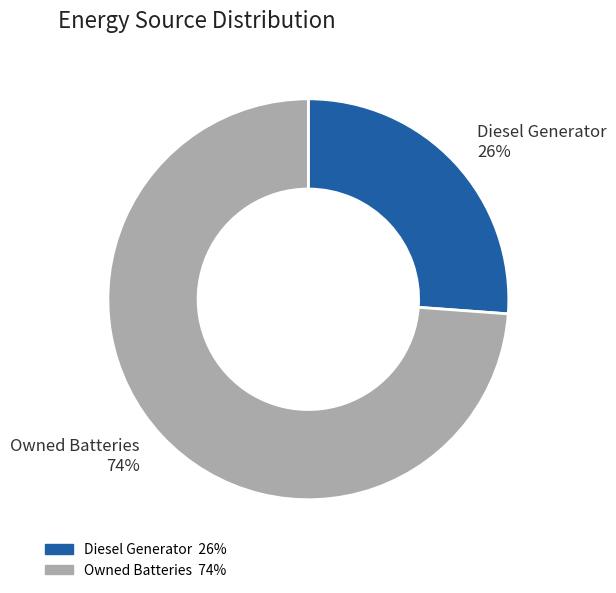

To the nearest percent, what is the difference between the largest and smallest slice percentages?

48%